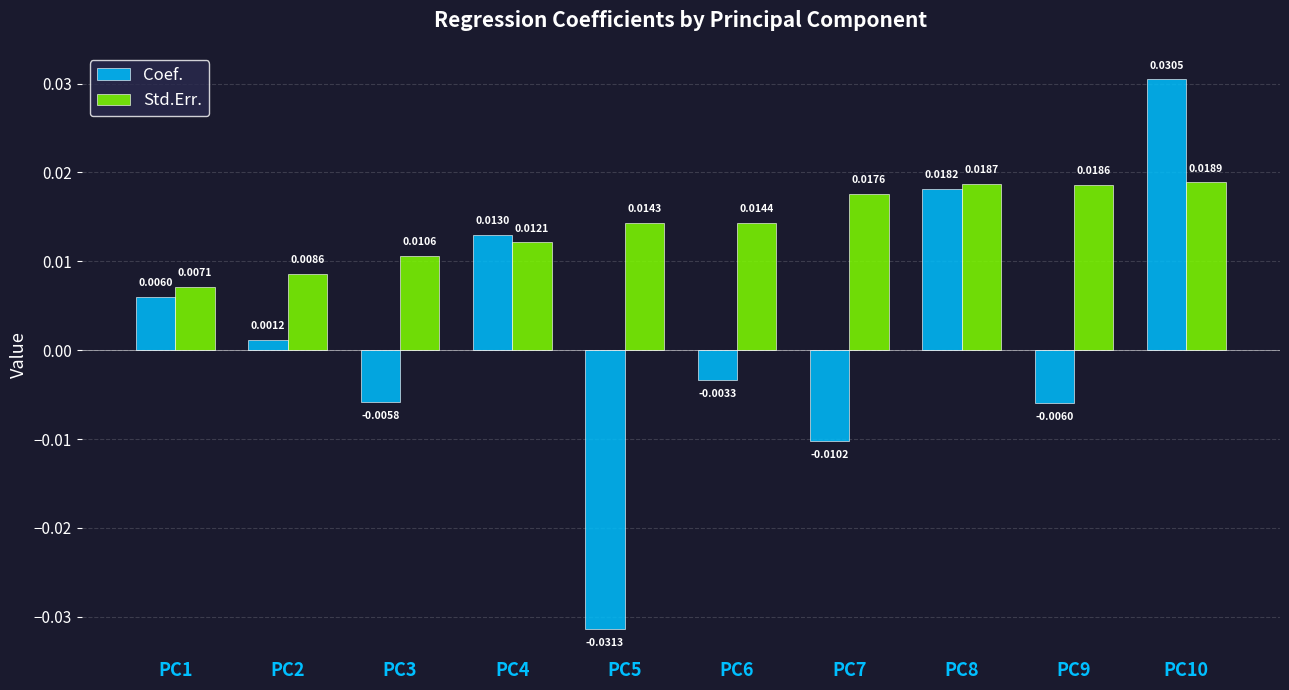

List the series in order of their peak value, lowest first.

Std.Err., Coef.